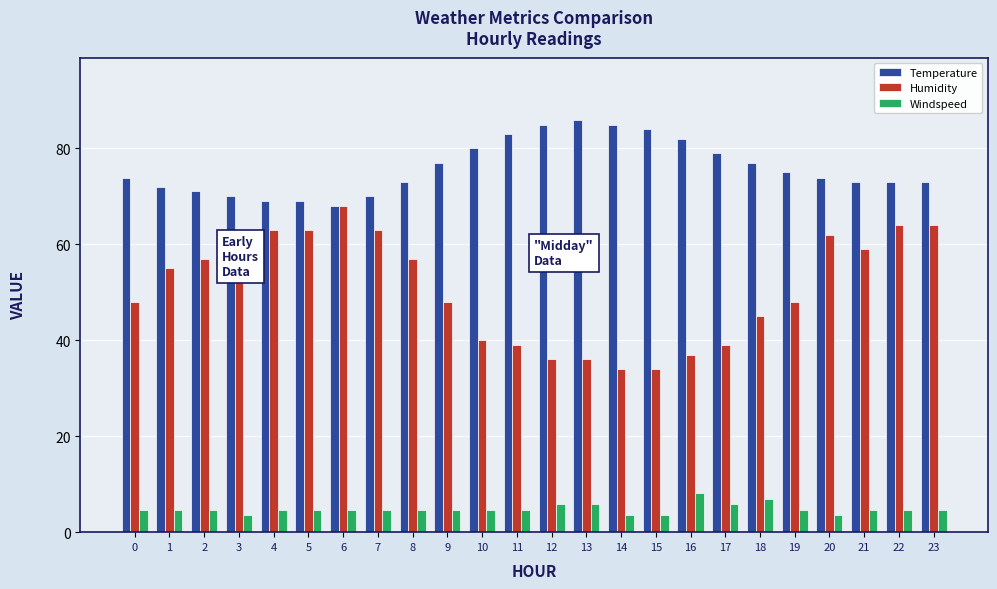

What are all the series names shown in the legend?

Temperature, Humidity, Windspeed